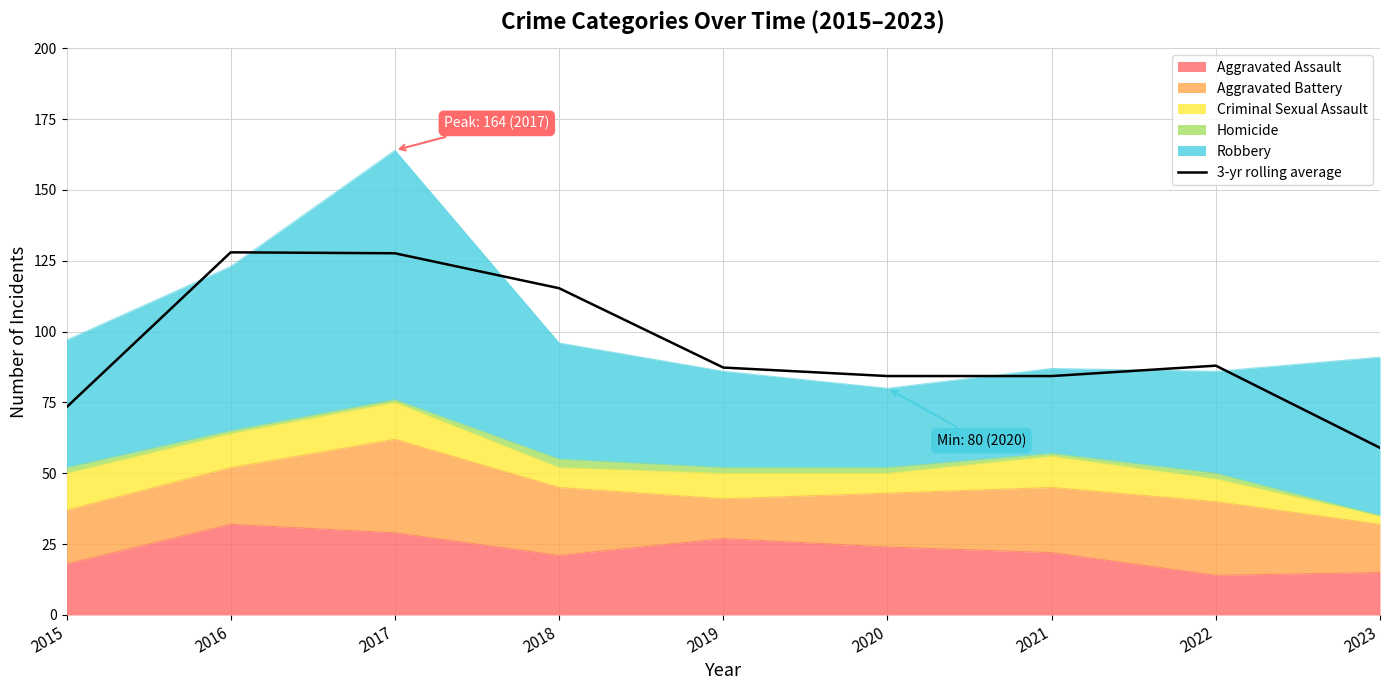

What is the value of the 3rd point from the left?

127.7